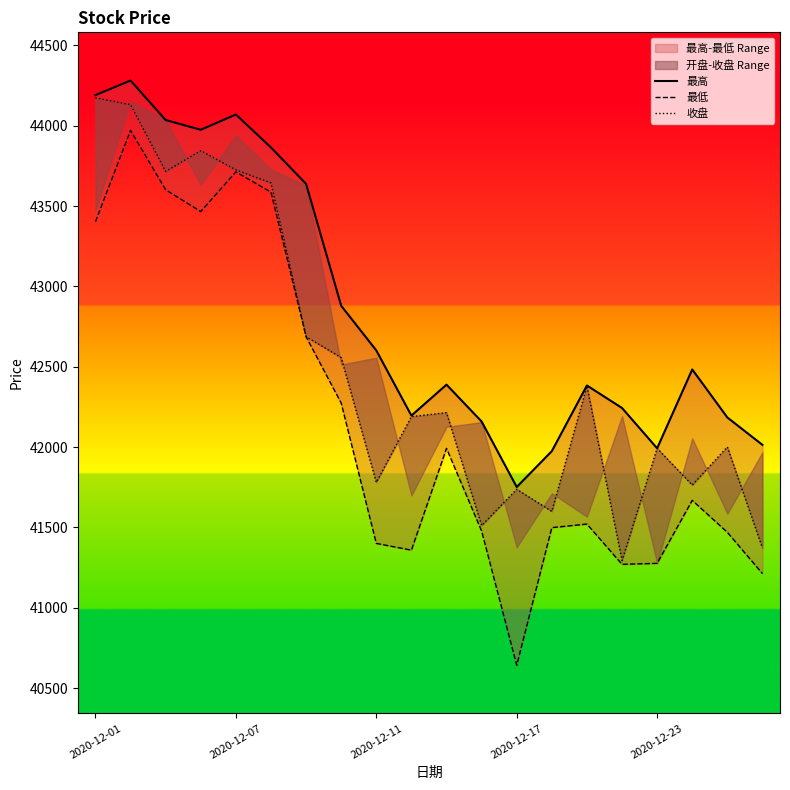

Rank the series at 2020-12-07 from lowest to highest value.

最低, 收盘, 最高